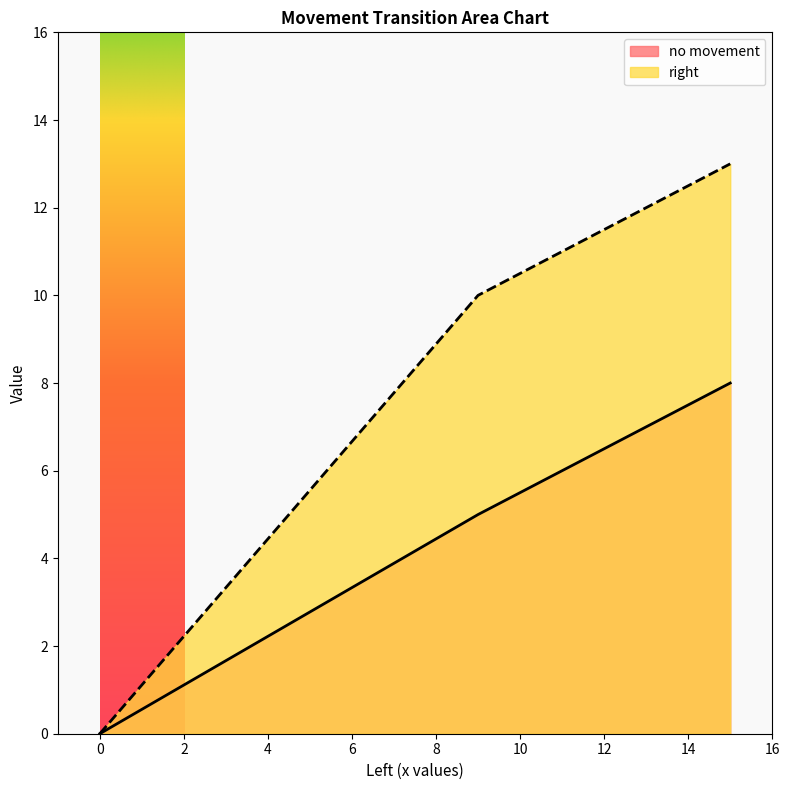

How many no movement values are between 0 and 8?

3